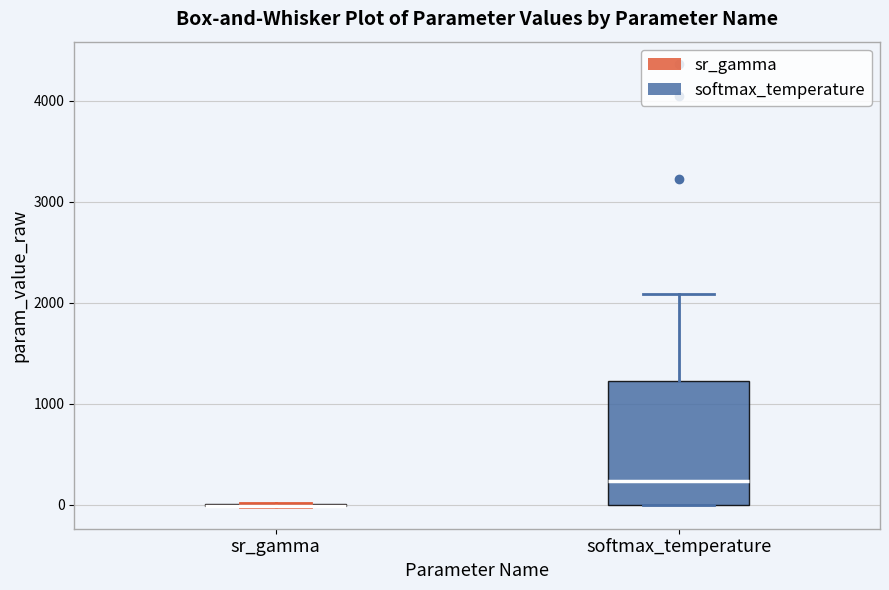

Where does the median line of the box for softmax_temperature sit on the y-axis? The values are not printed on the chart, so give them approximately, as read against the axis.

200